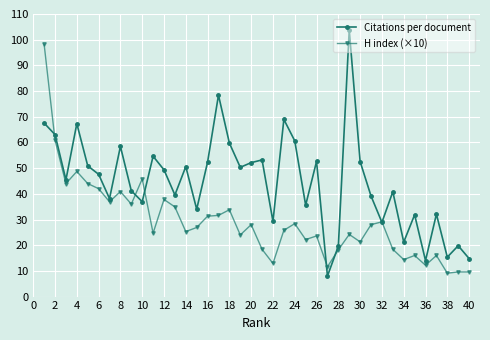

What is the maximum value shown in the chart?

103.8